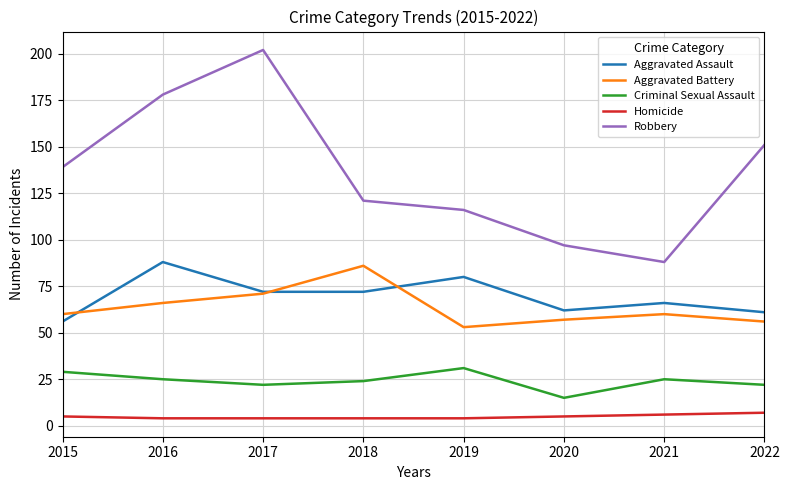

What is the approximate value of Robbery at 2019, to the nearest 10?

120